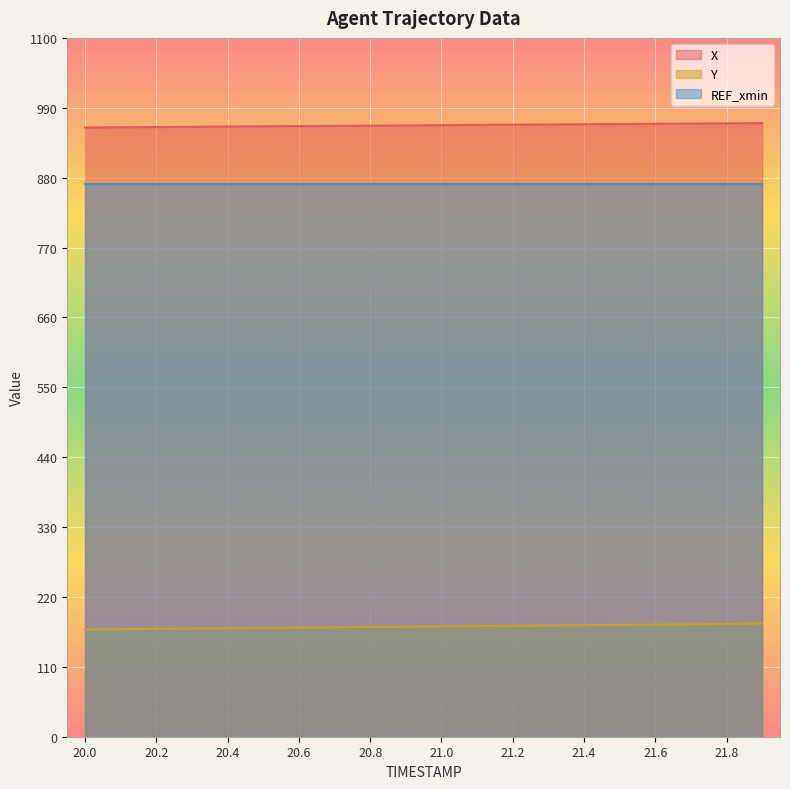

Reading left to right, list all the values displayed in this chart.

X: 20.0=959.0	20.1=959.4	20.2=959.7	20.3=960.1	20.4=960.5	20.5=960.8	20.6=961.2	20.7=961.5	20.8=961.9	20.9=962.3	21.0=962.6	21.1=963.0	21.2=963.3	21.3=963.7	21.4=964.1	21.5=964.4	21.6=964.8	21.7=965.1	21.8=965.5	21.9=965.9
Y: 20.0=168.8	20.1=169.2	20.2=169.7	20.3=170.2	20.4=170.7	20.5=171.2	20.6=171.7	20.7=172.2	20.8=172.7	20.9=173.1	21.0=173.6	21.1=174.1	21.2=174.6	21.3=175.1	21.4=175.6	21.5=176.1	21.6=176.6	21.7=177.1	21.8=177.5	21.9=178.0